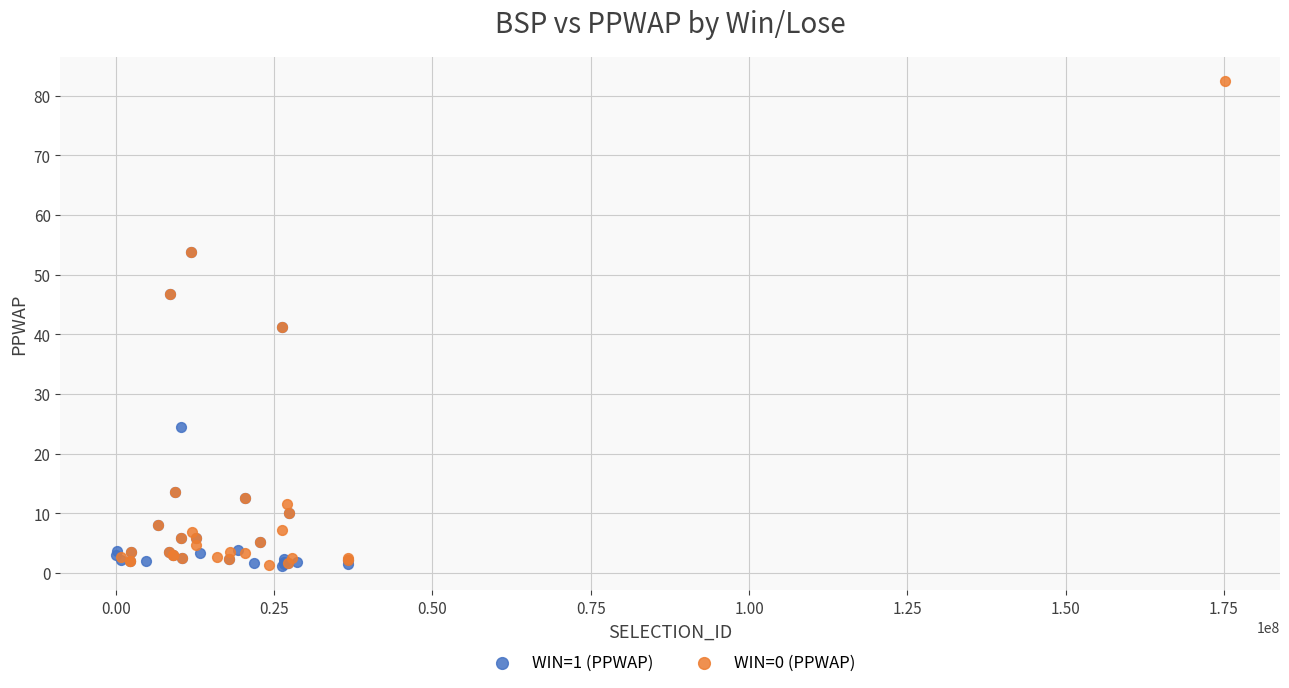

Which series has the largest Y range (max minus min)?

WIN=0 (PPWAP)